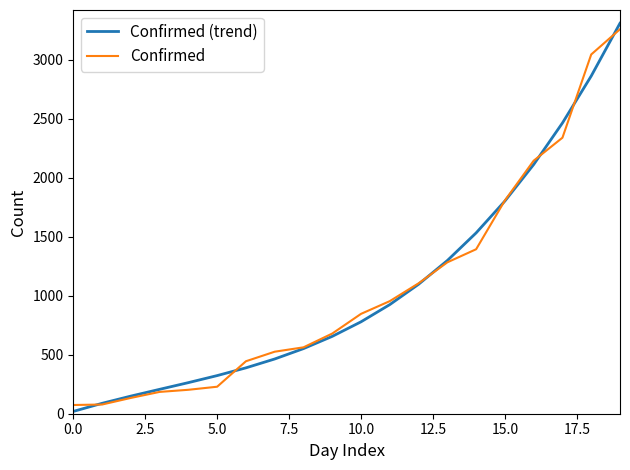

Is this an area chart (filled region under the line)?

No